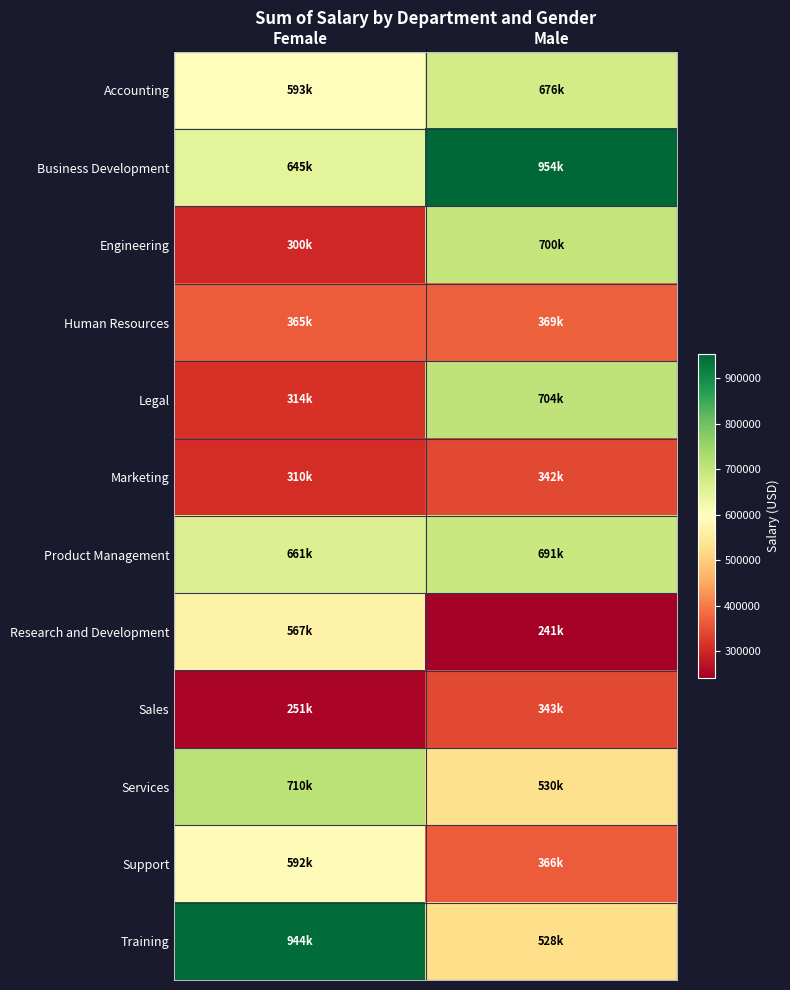

Rank the series by their maximum value, from lowest to highest.

Marketing, Sales, Human Resources, Research and Development, Support, Accounting, Product Management, Engineering, Legal, Services, Training, Business Development